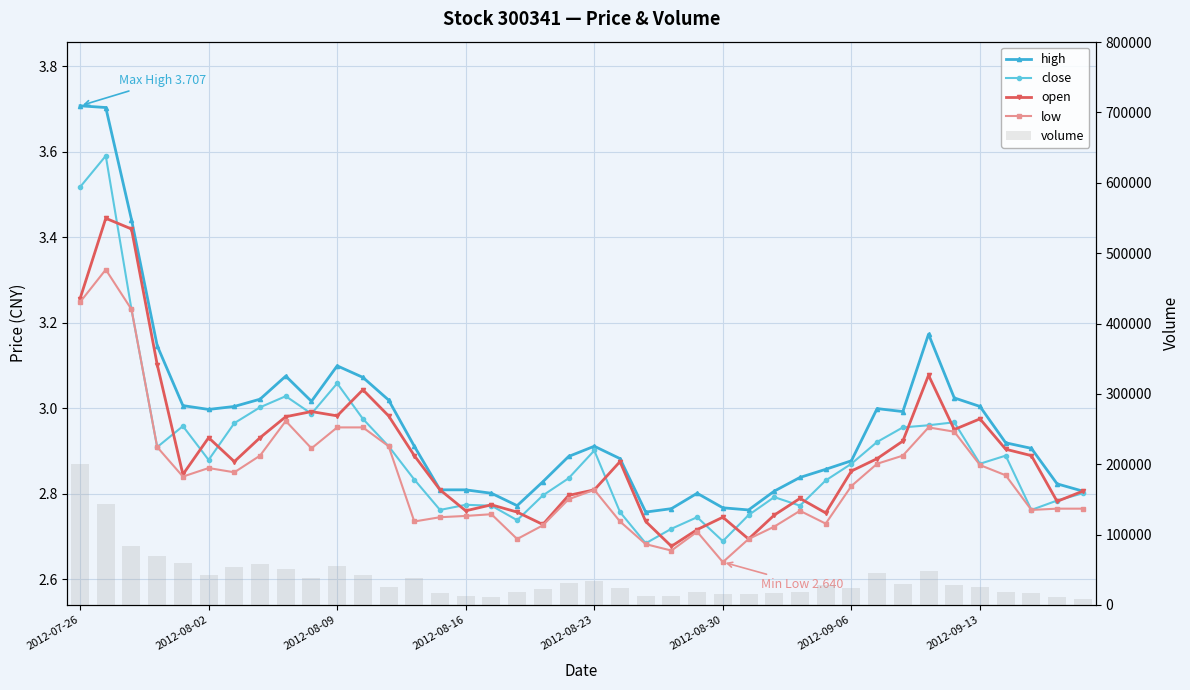

What is the minimum value for high?

2.8